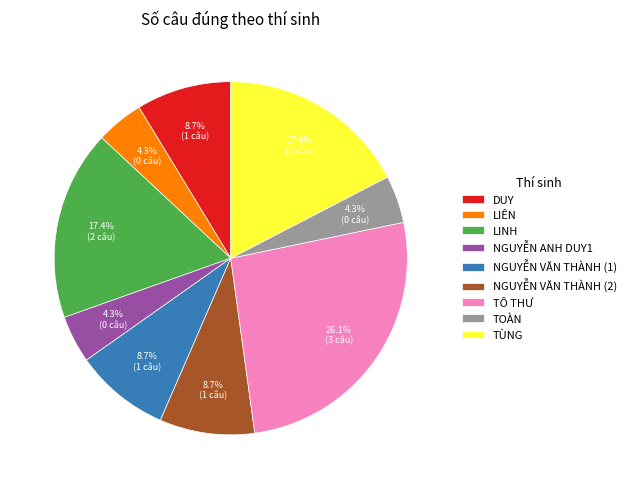

Count the number of slices in the pie.

9